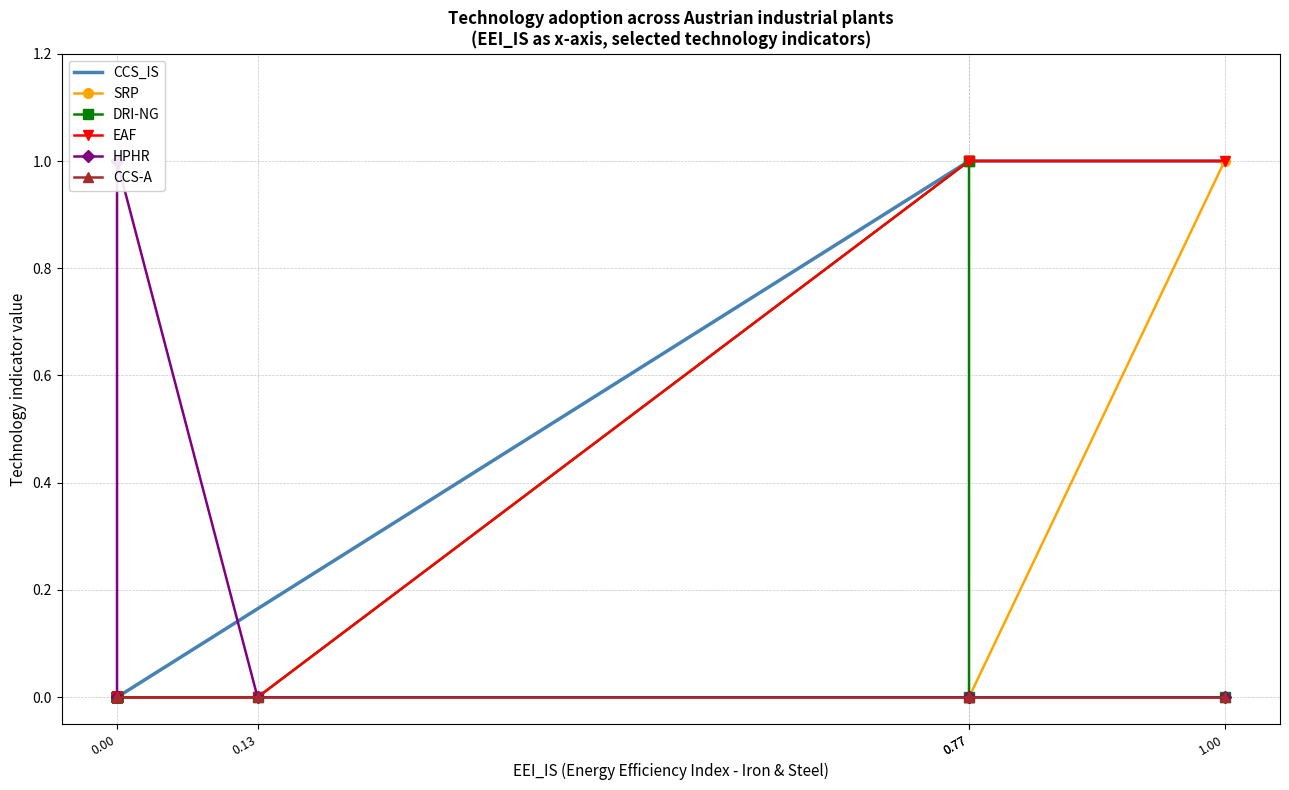

True or false: HPHR has more than 2 points higher than both neighbors.

False